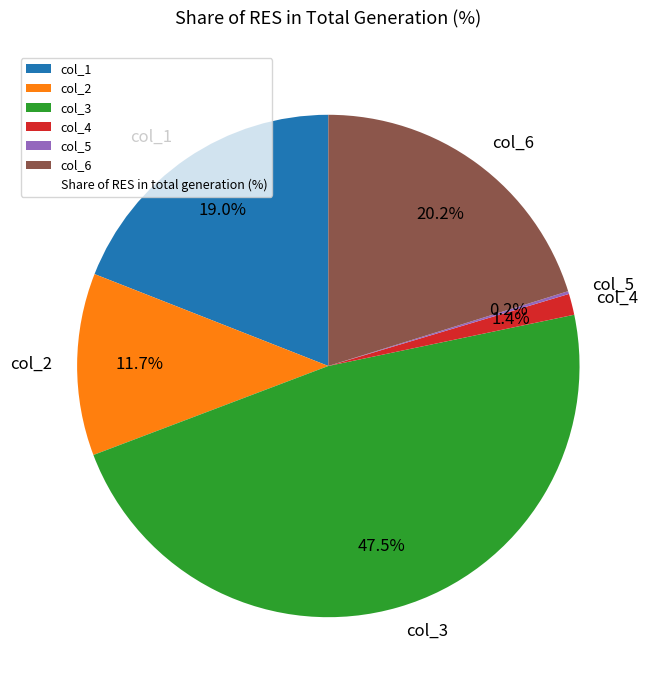

Approximately how many times larger is the value at col_6 compared to col_3?

0.4